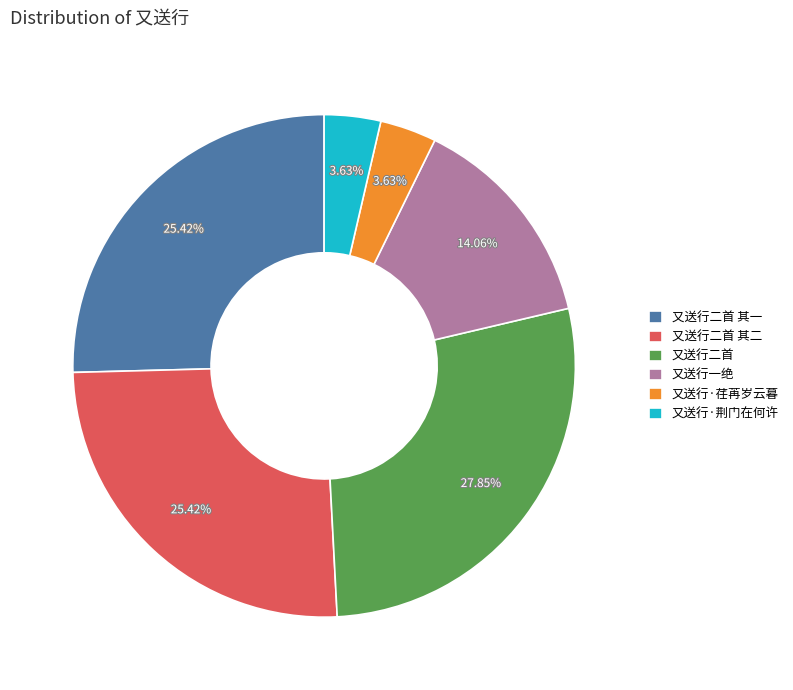

Is the sum of 又送行·荆门在何许 and 又送行·荏苒岁云暮 greater than half?

No